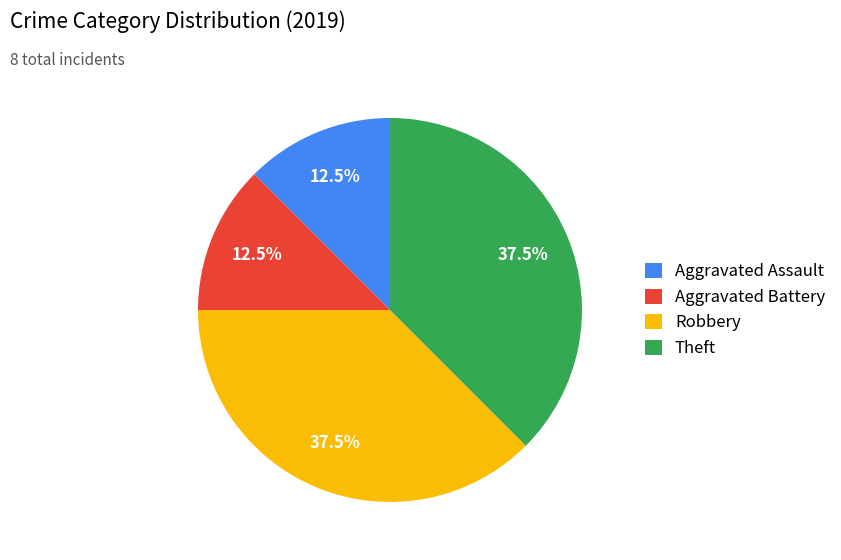

What is the total percentage of Theft and Aggravated Battery?

50.0%